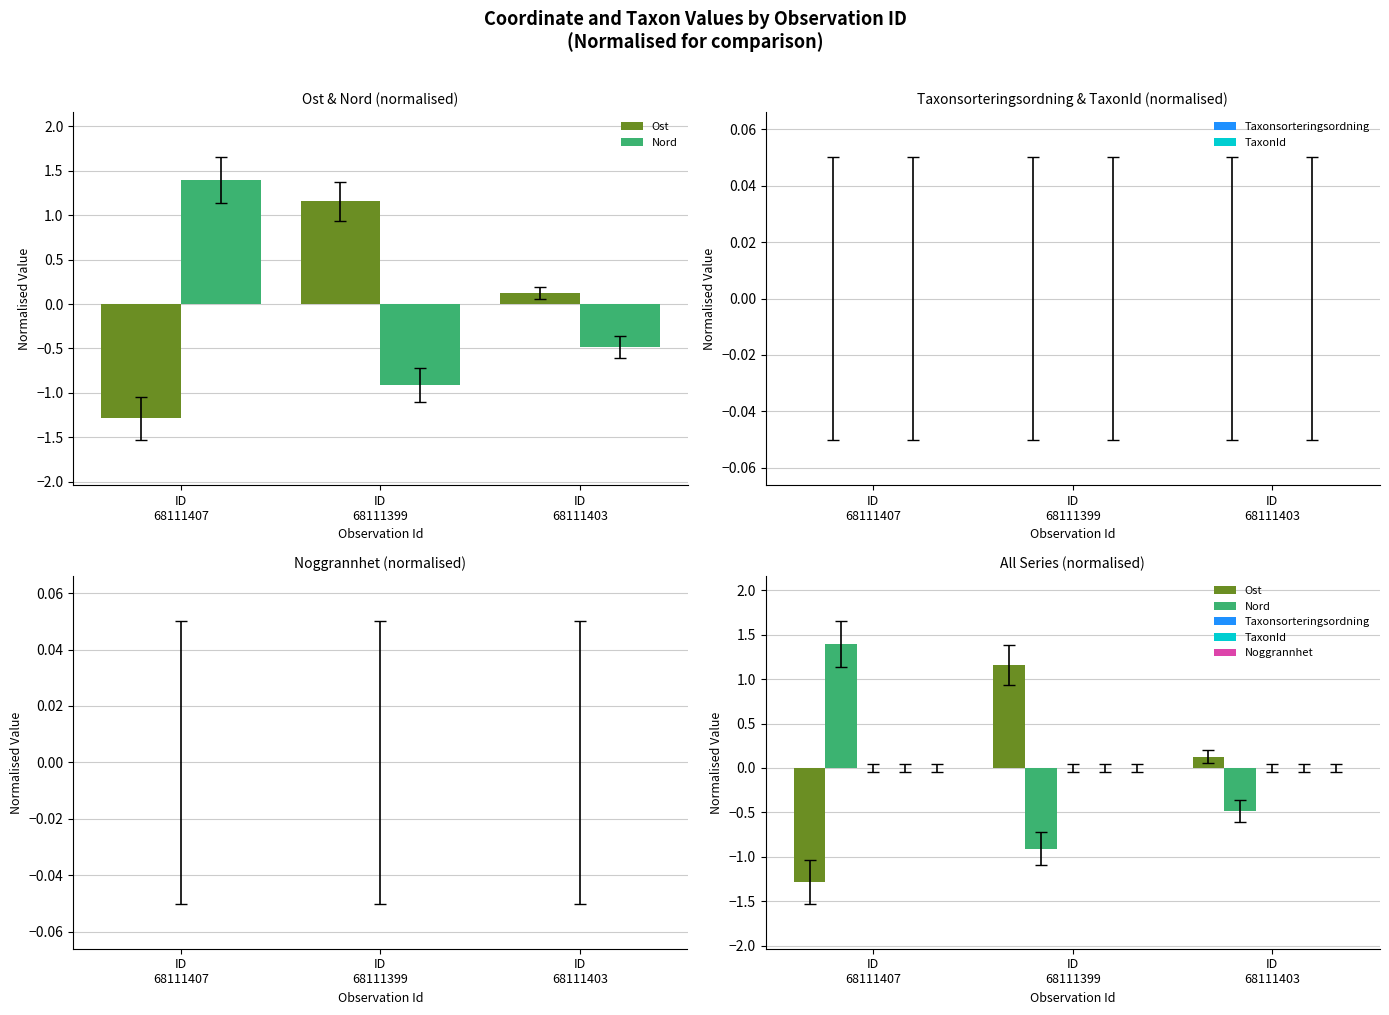

Are the bars grouped side by side (vs. stacked)?

Yes